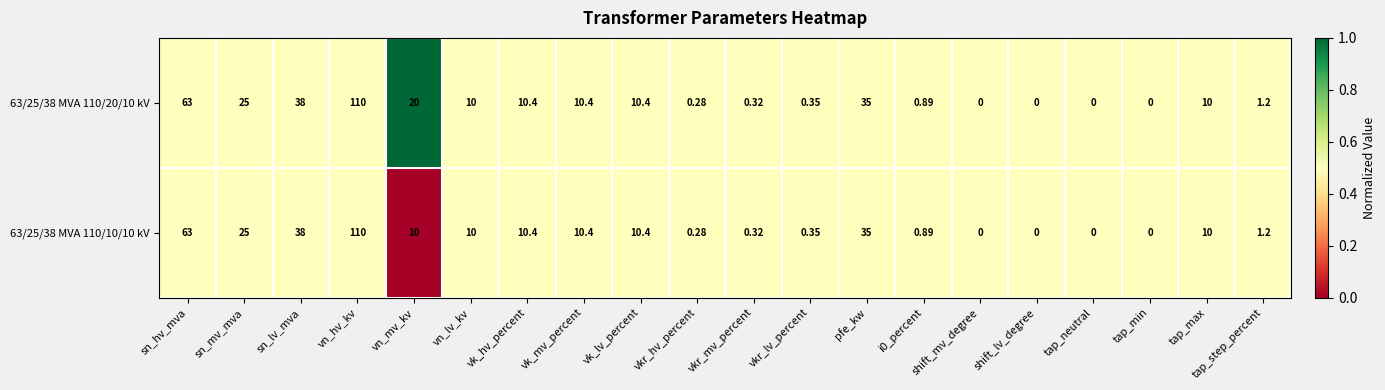

At which label is 63/25/38 MVA 110/10/10 kV closest to 55?

sn_hv_mva